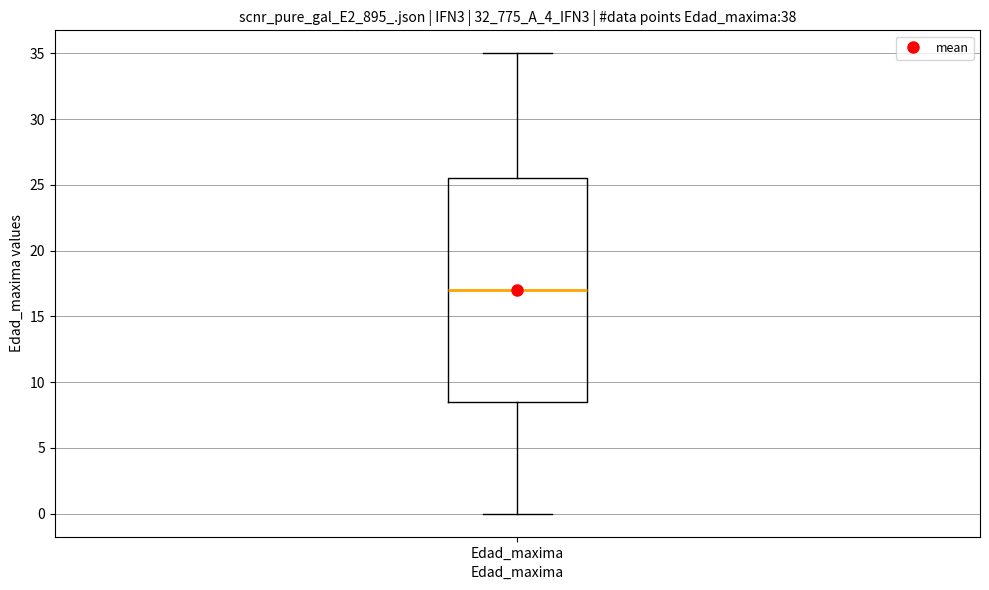

Transcribe this box plot: give where the median line is, the range the box spans, and where the two whiskers end, as read against the y-axis. The values are not printed on the chart, so give them approximately, as read against the axis.

median 17.0, box 8.5 to 25.5, whiskers 0.0 to 35.0